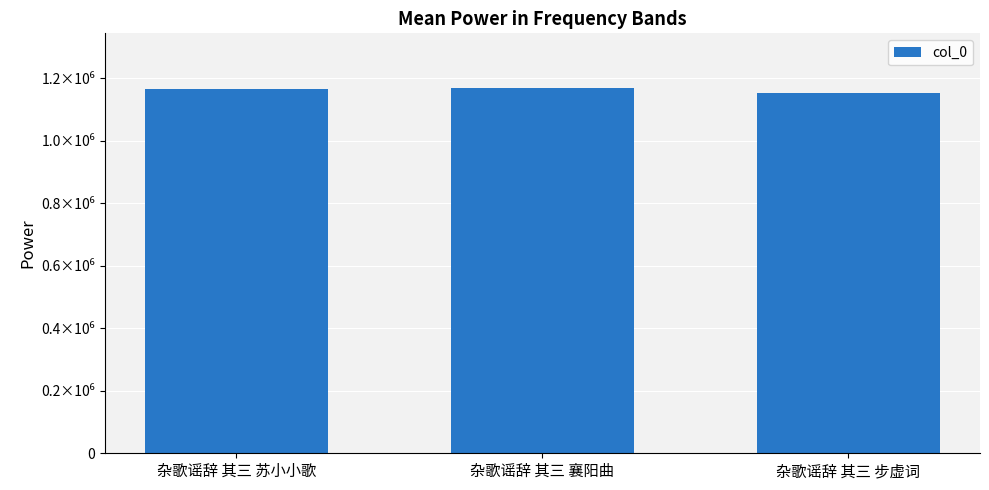

How many values are between 1153216 and 1167812?

3